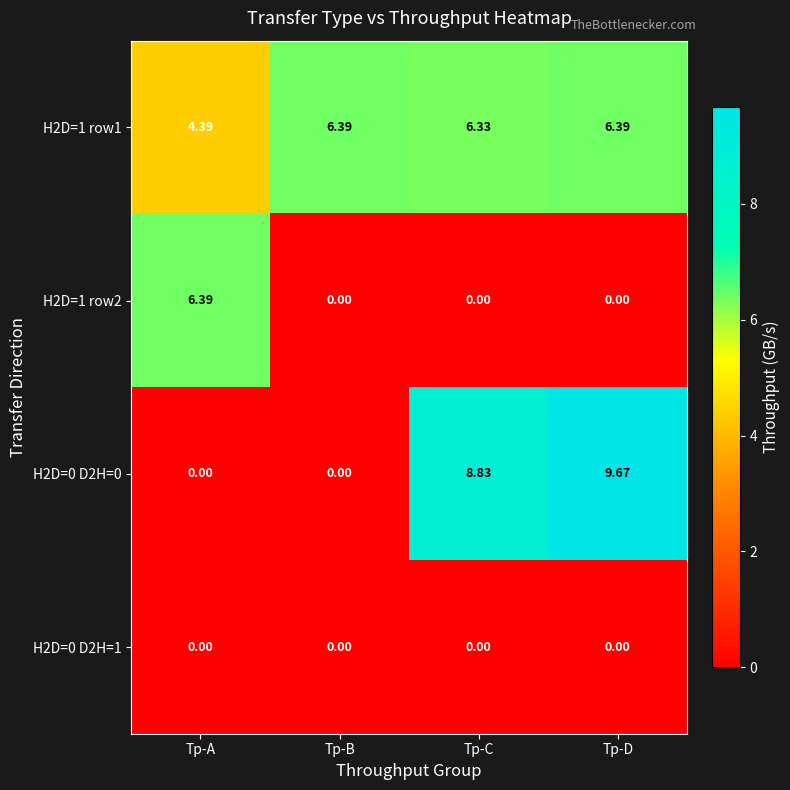

At which label does H2D=1 row1 first exceed 6?

Tp-B